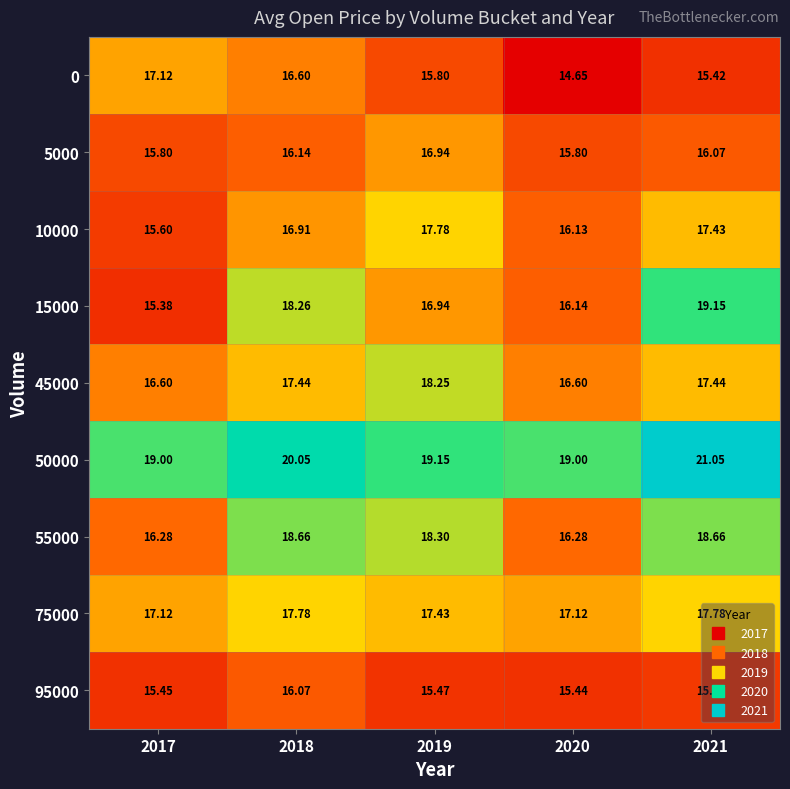

What is the greatest value displayed?

21.1